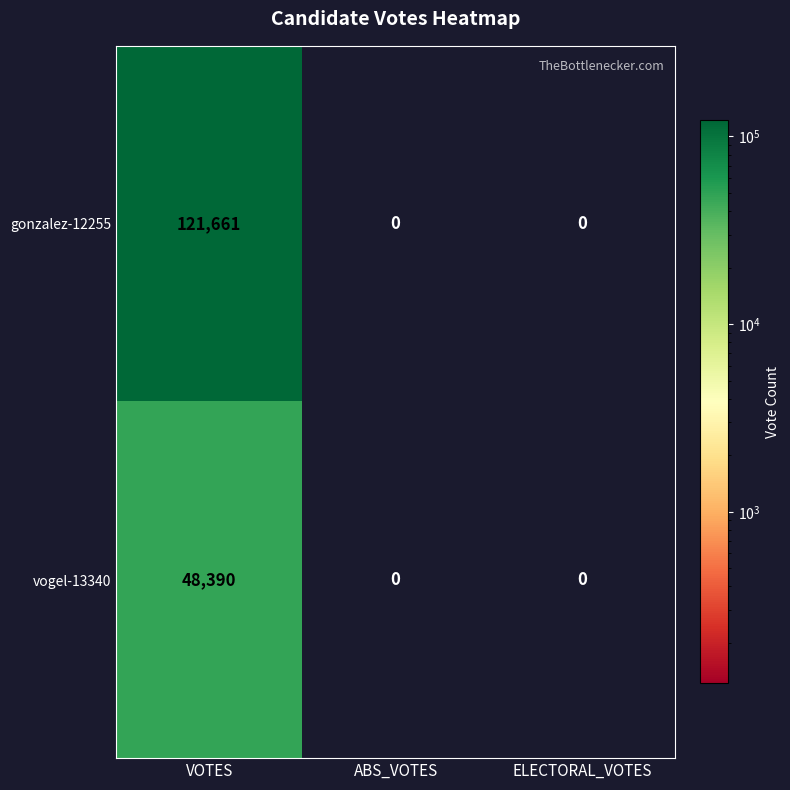

Reading left to right, transcribe all the data shown in this chart.

gonzalez-12255: VOTES=121661	ABS_VOTES=0	ELECTORAL_VOTES=0
vogel-13340: VOTES=48390	ABS_VOTES=0	ELECTORAL_VOTES=0